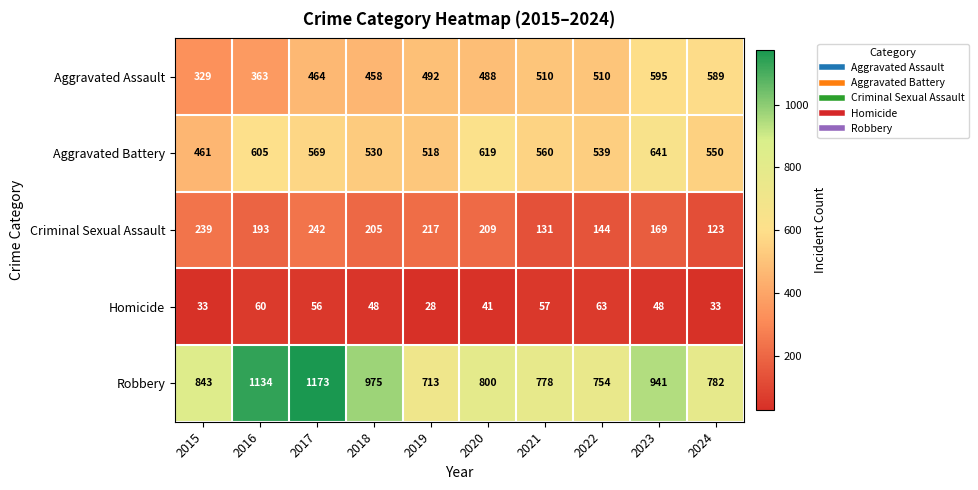

How many data points does each series have?

10